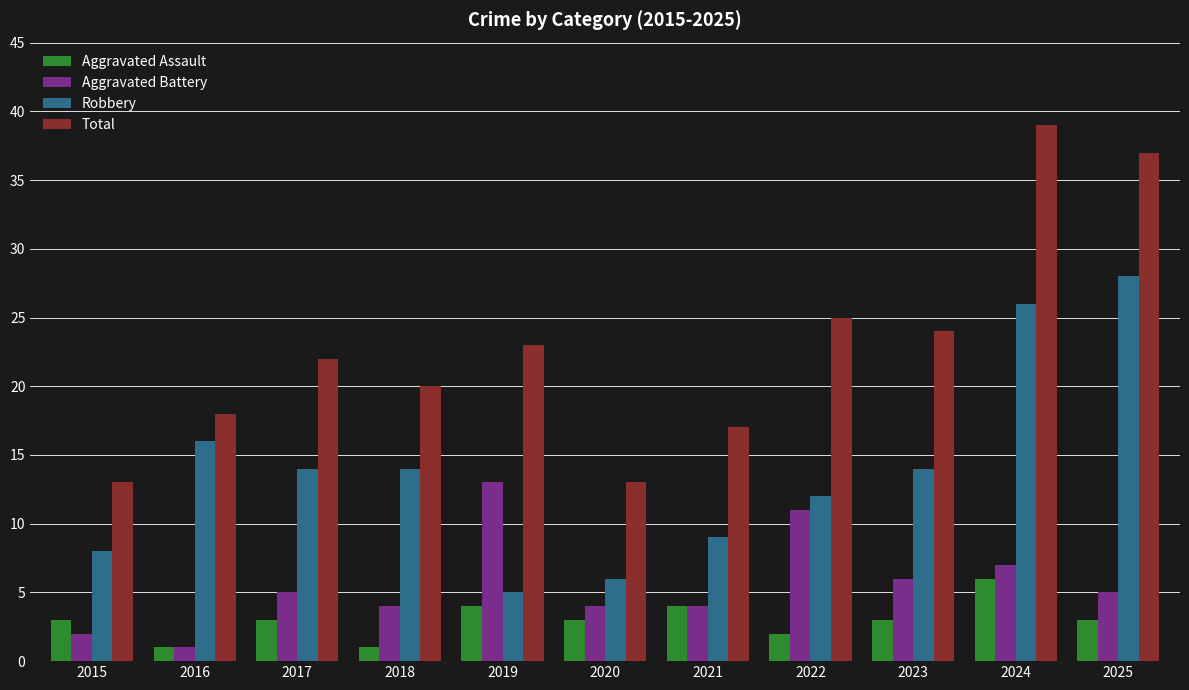

Does the chart contain any negative values?

No